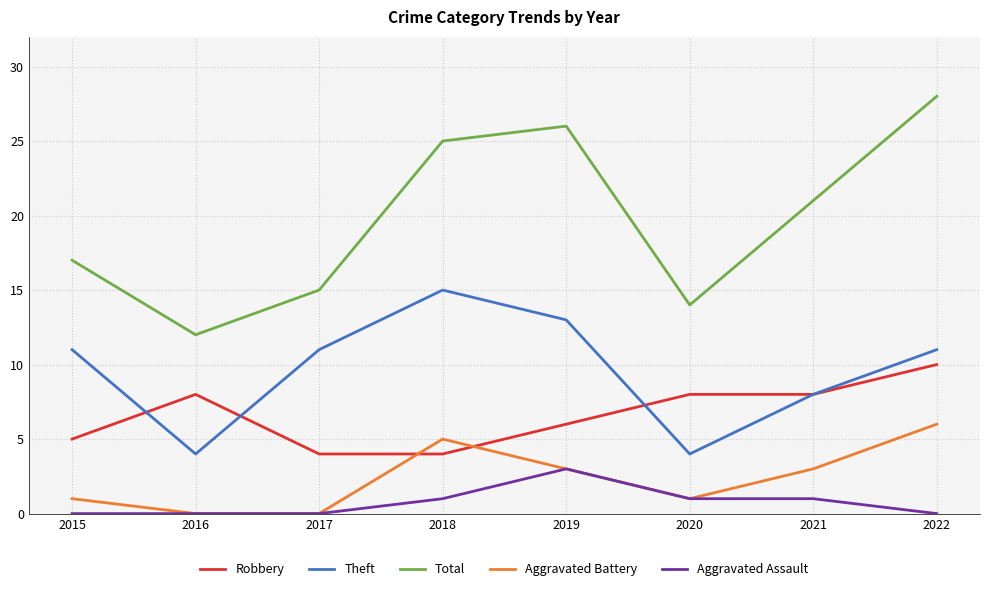

True or false: Theft and Total cross at least once.

False